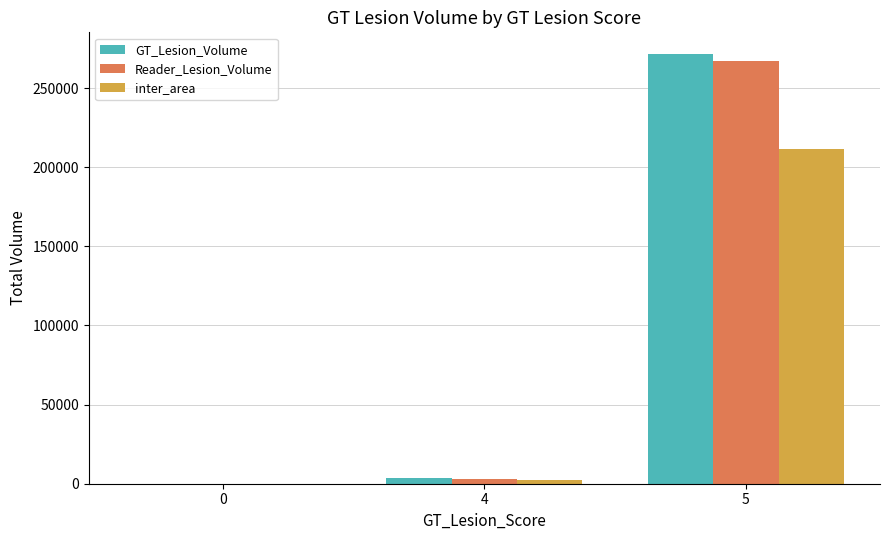

Reading right to left, what are all the values shown in this chart?

GT_Lesion_Volume: 5=271613	4=3445	0=0
Reader_Lesion_Volume: 5=266846	4=2772	0=0
inter_area: 5=211325	4=2101	0=0